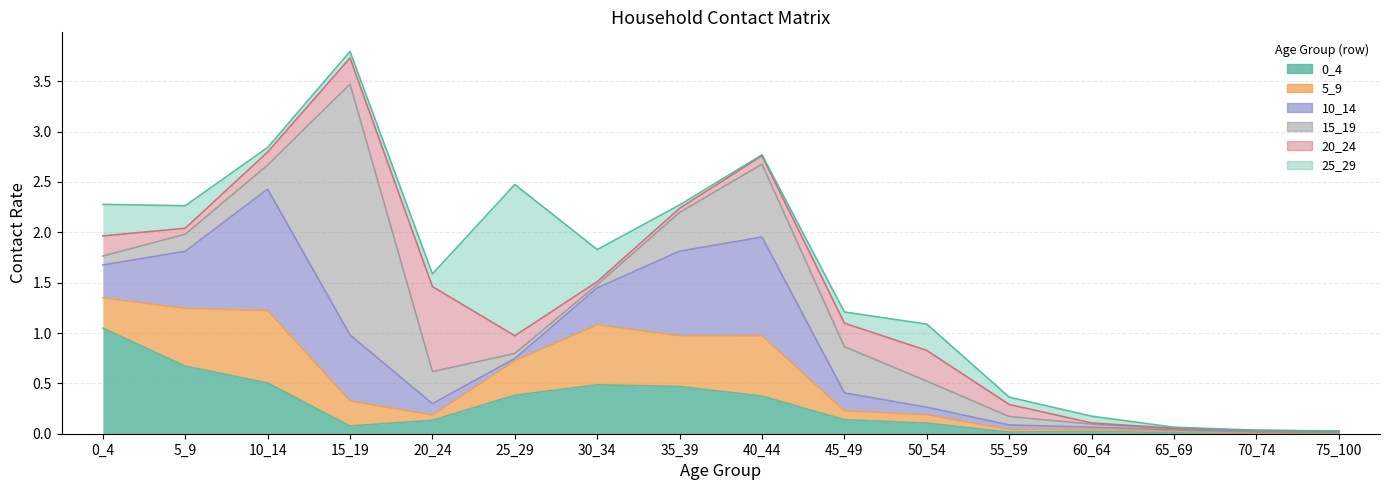

The value of 5_9 at 60_64 is 0.0. True or false?

True